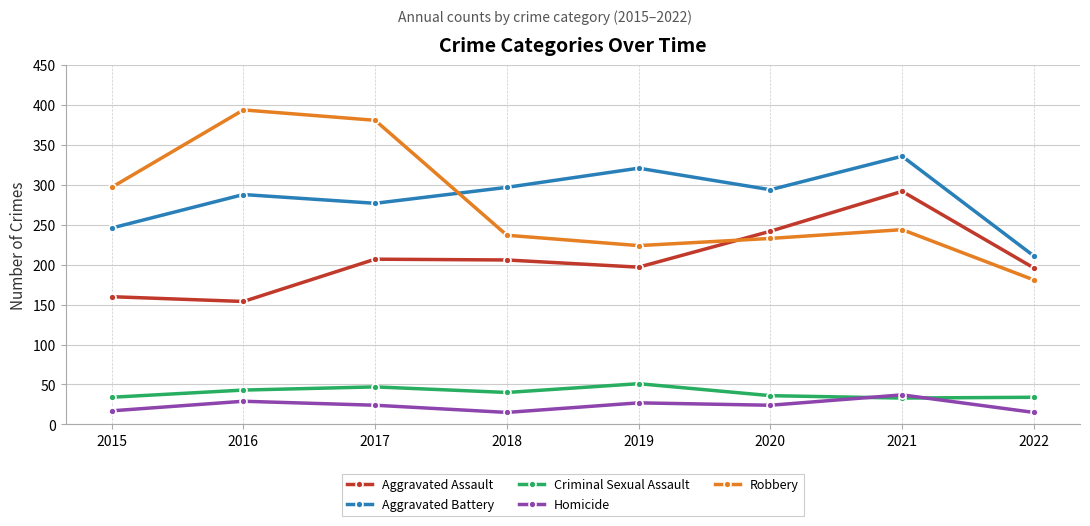

What is the spread (max minus min) of values at 2021?

303